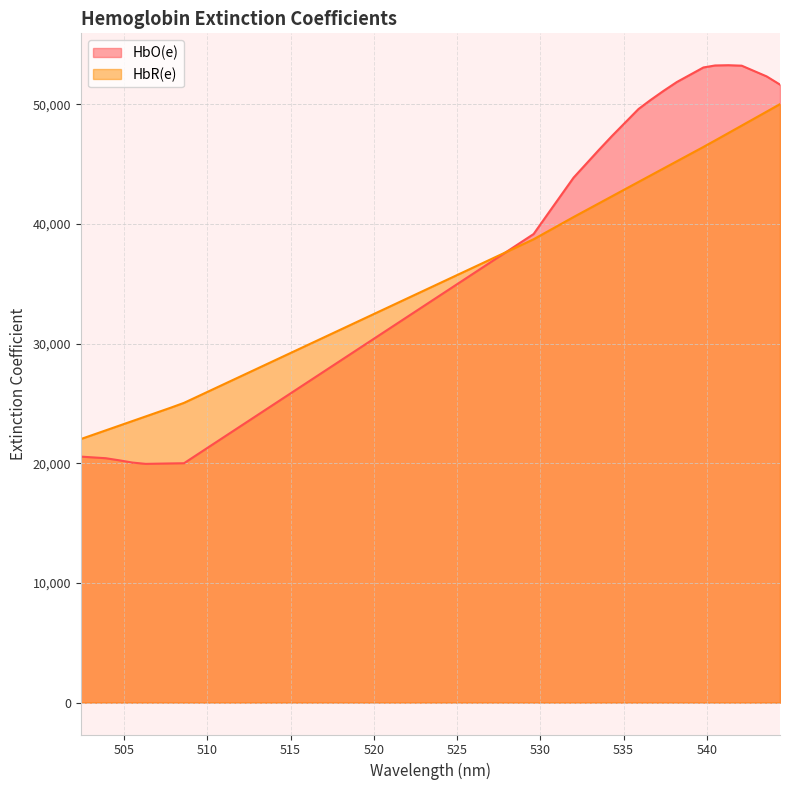

What is the difference between the highest and lowest values at 541.2999877929688?

5669.0